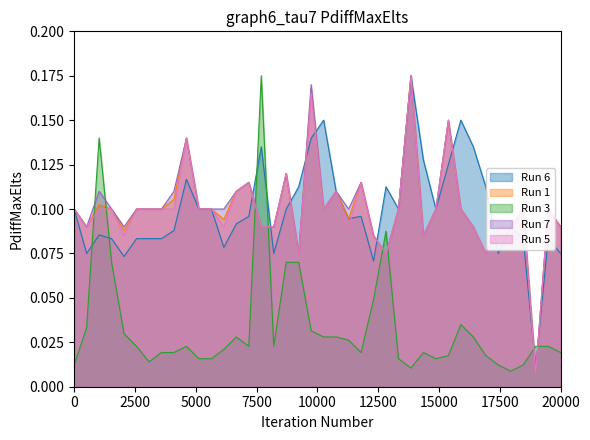

Which series ends up on top after the final intersection of Run 6 and Run 3?

Run 6